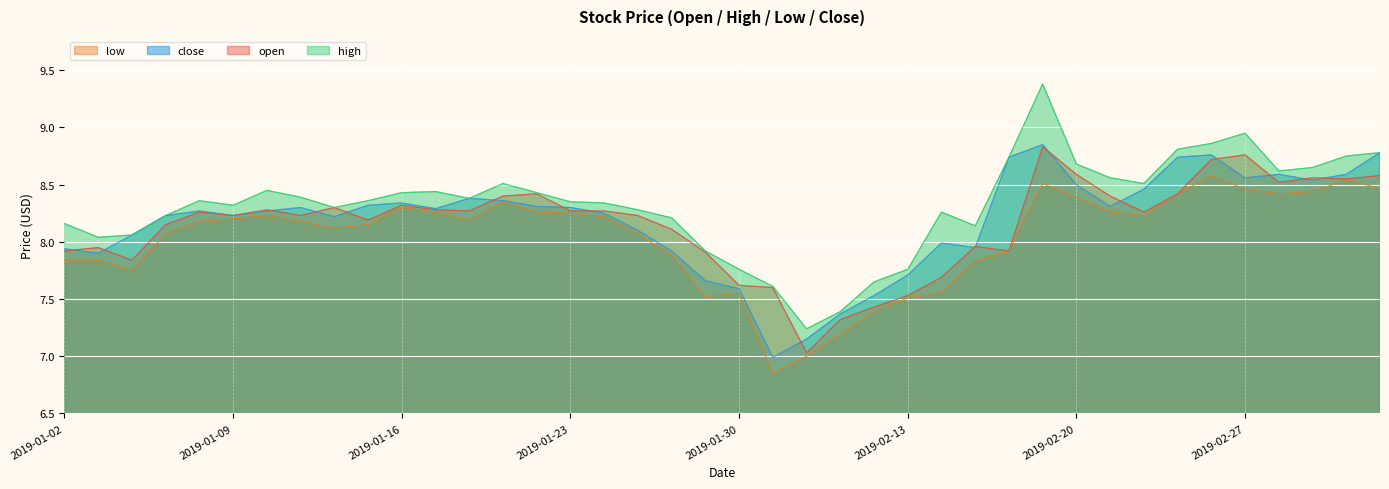

What is the average value of the close series?

8.2